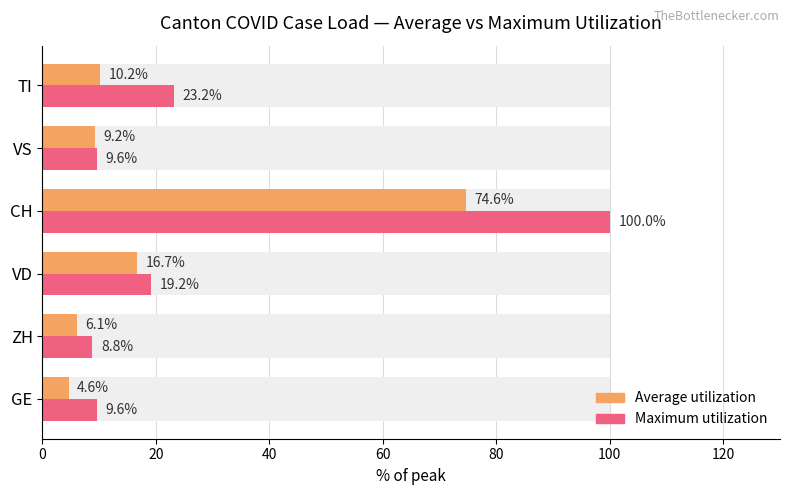

What is the difference between the highest and lowest values at VS?

0.4